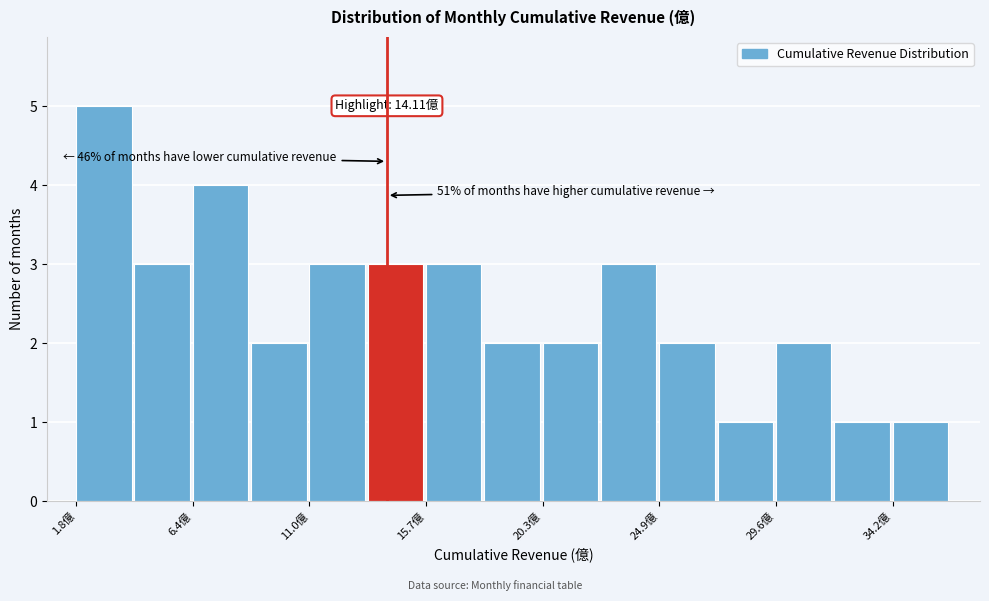

Over which range of the x-axis is the bar tallest?

2.0 to 4.0